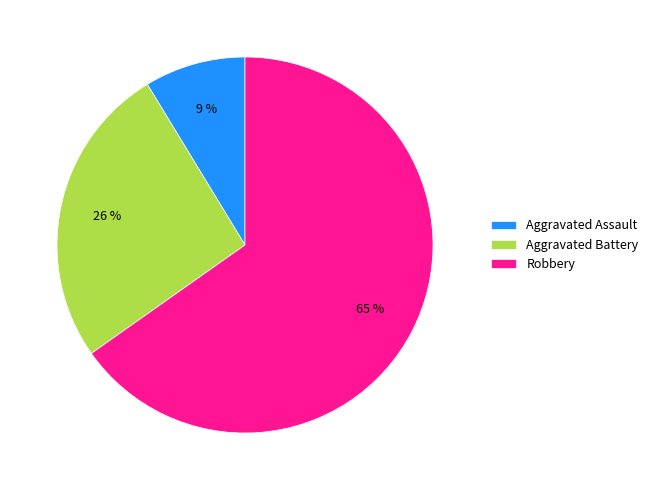

Does Aggravated Battery account for over 50% of the chart?

No